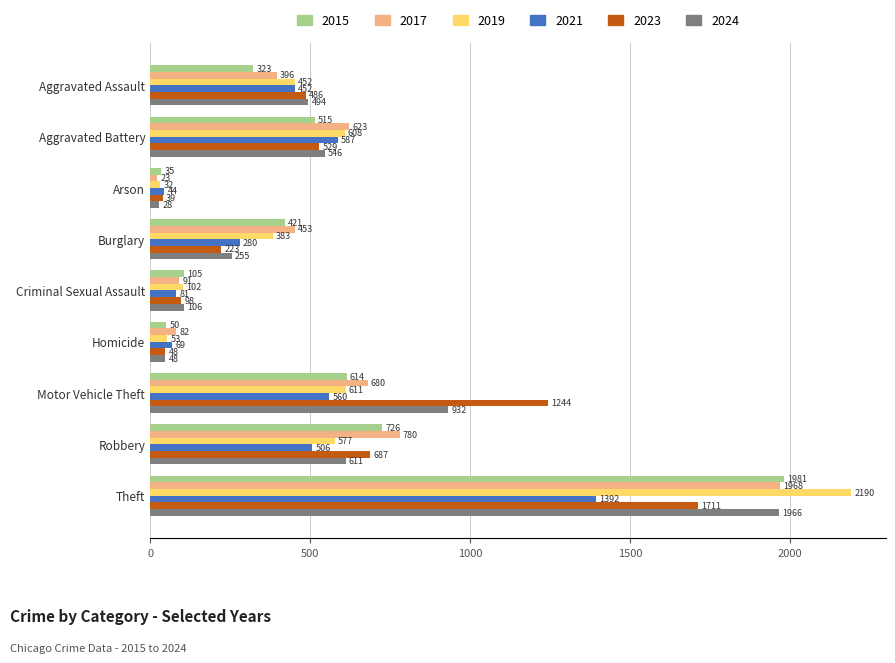

The value of 2024 at Criminal Sexual Assault is 106. True or false?

True